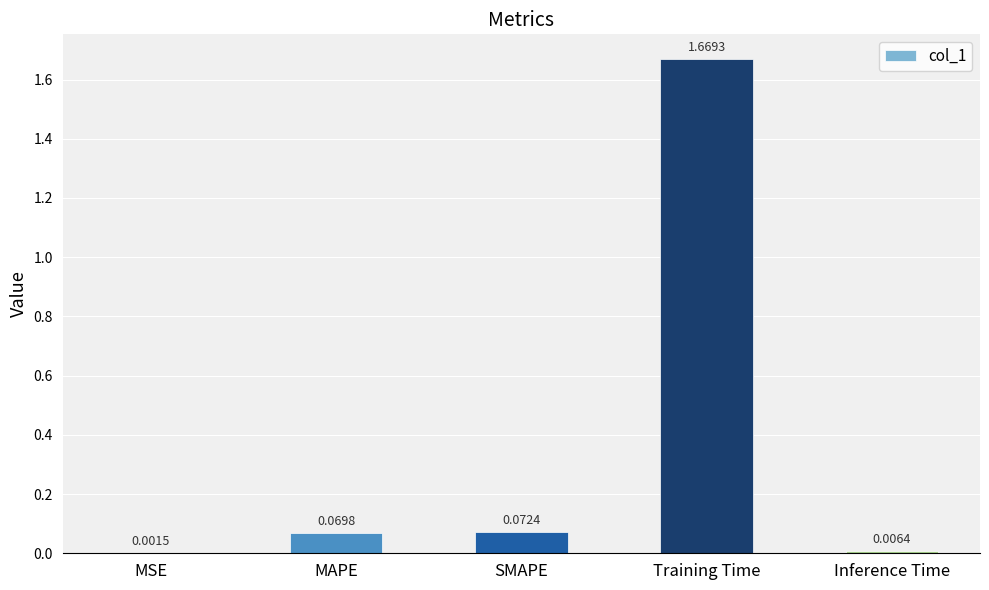

Are the bars horizontal?

No